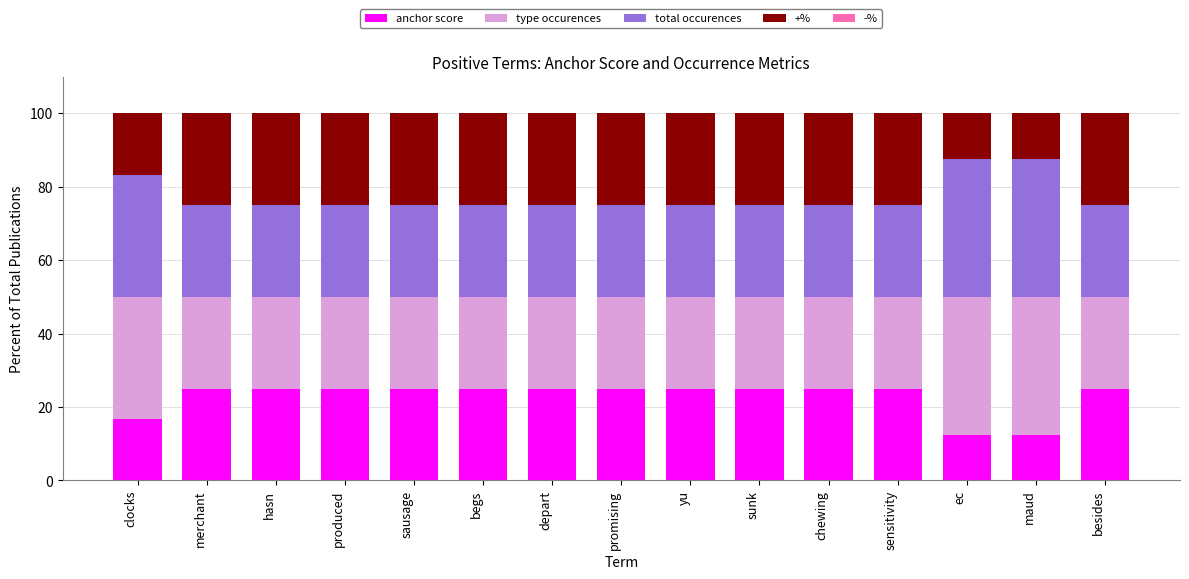

What is the total value across all series at clocks?

100.0